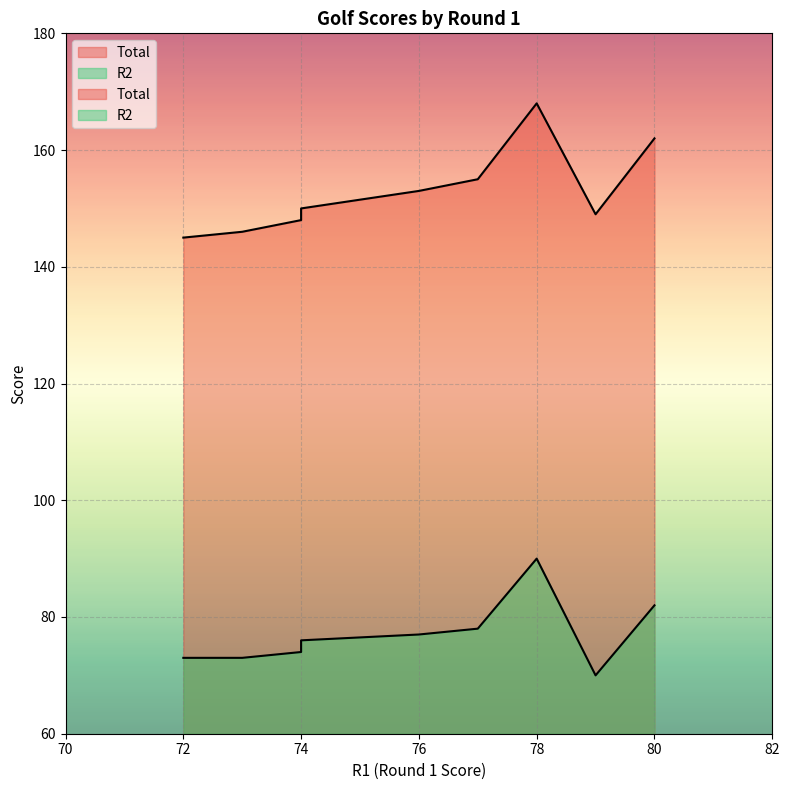

Does the chart display data point markers on the line(s)?

No